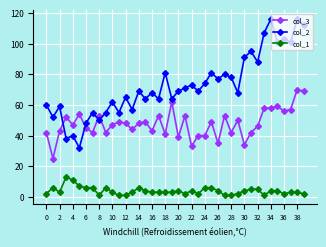

True or false: col_1 and col_2 intersect in this chart.

False